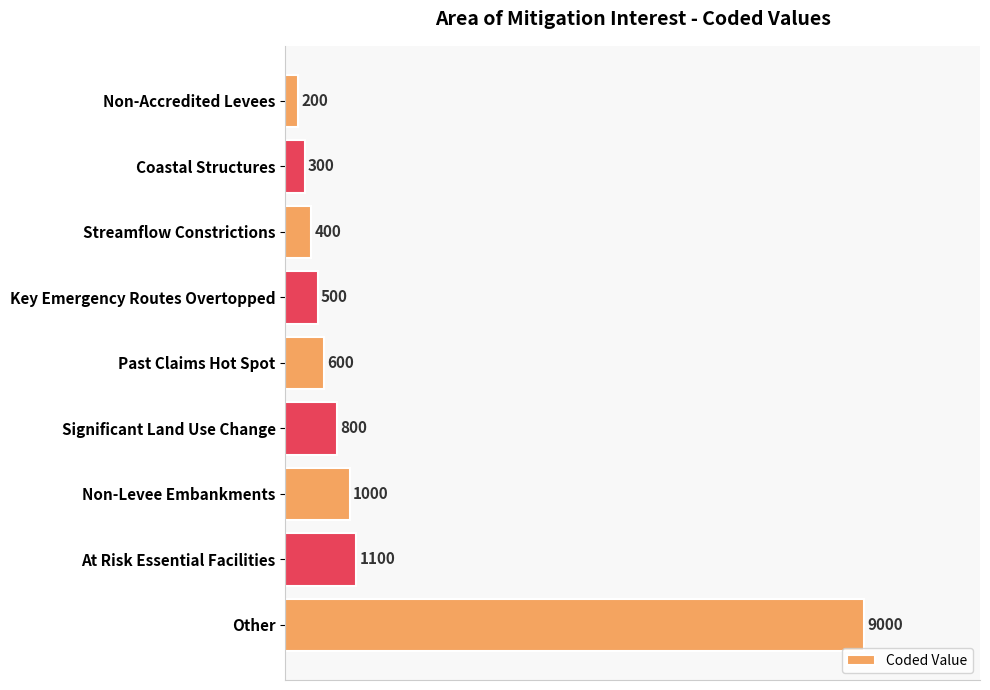

Reading top to bottom, list all the values displayed in this chart.

200	300	400	500	600	800	1000	1100	9000